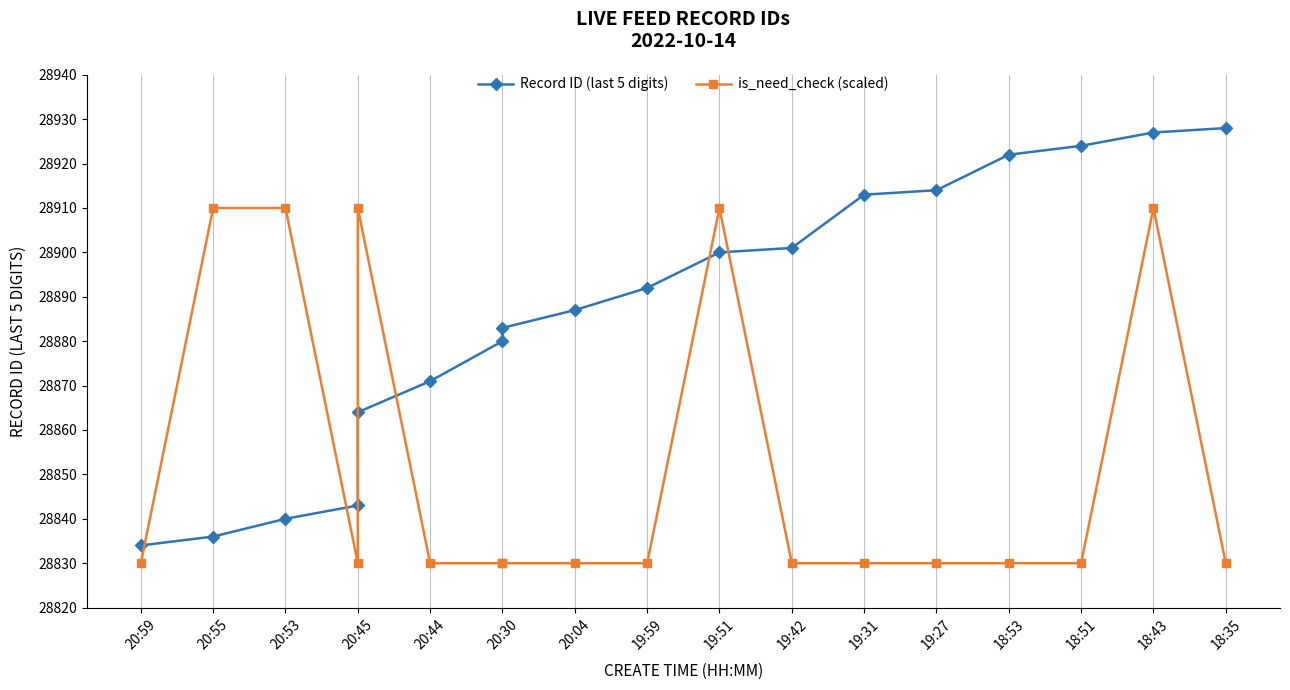

Rank the series by their maximum value, from lowest to highest.

is_need_check (scaled), Record ID (last 5 digits)